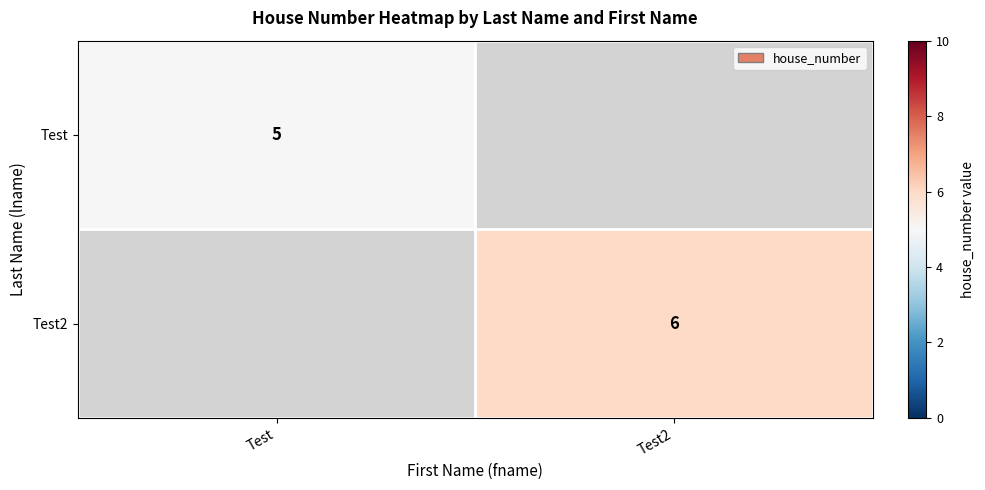

The value of Test at Test is 2. True or false?

False